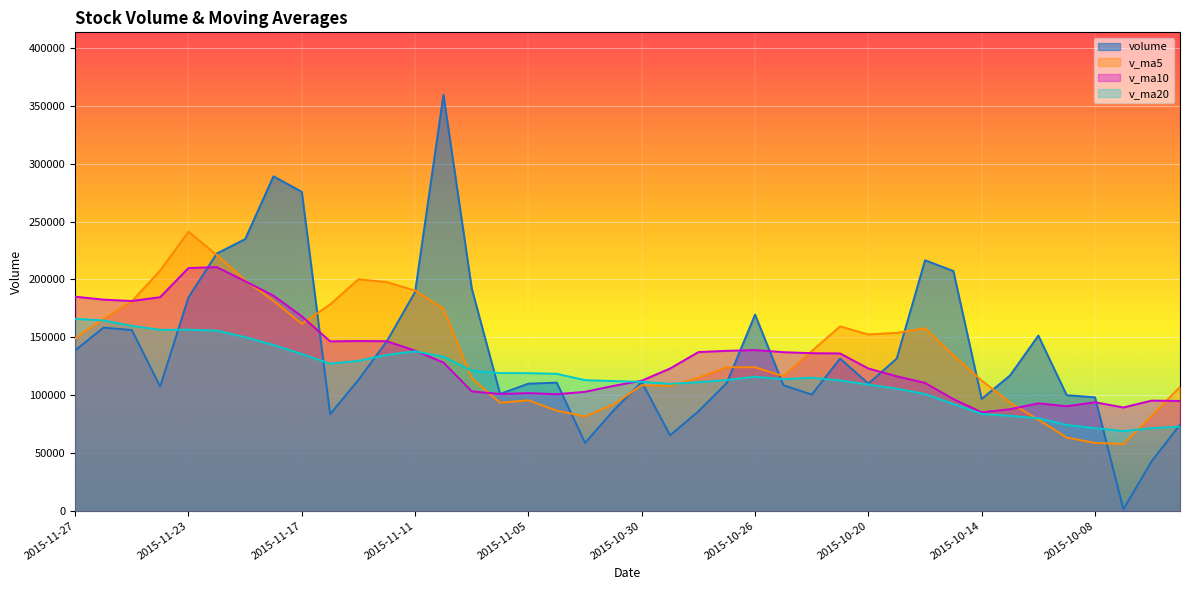

Which series has the largest range (max minus min)?

volume